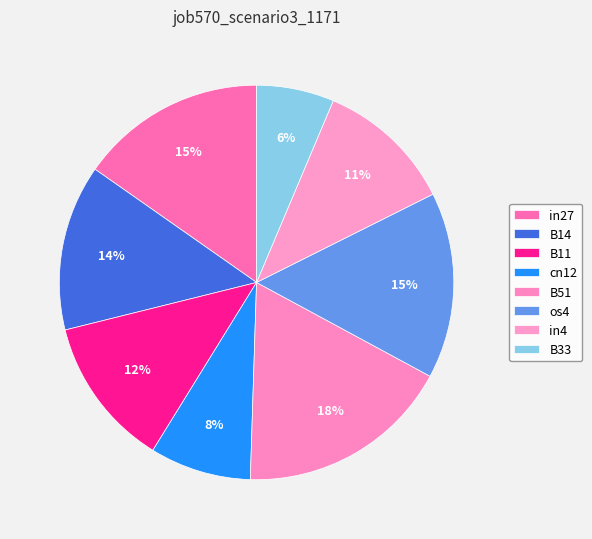

The B51 slice represents 8% of the pie. True or false?

False